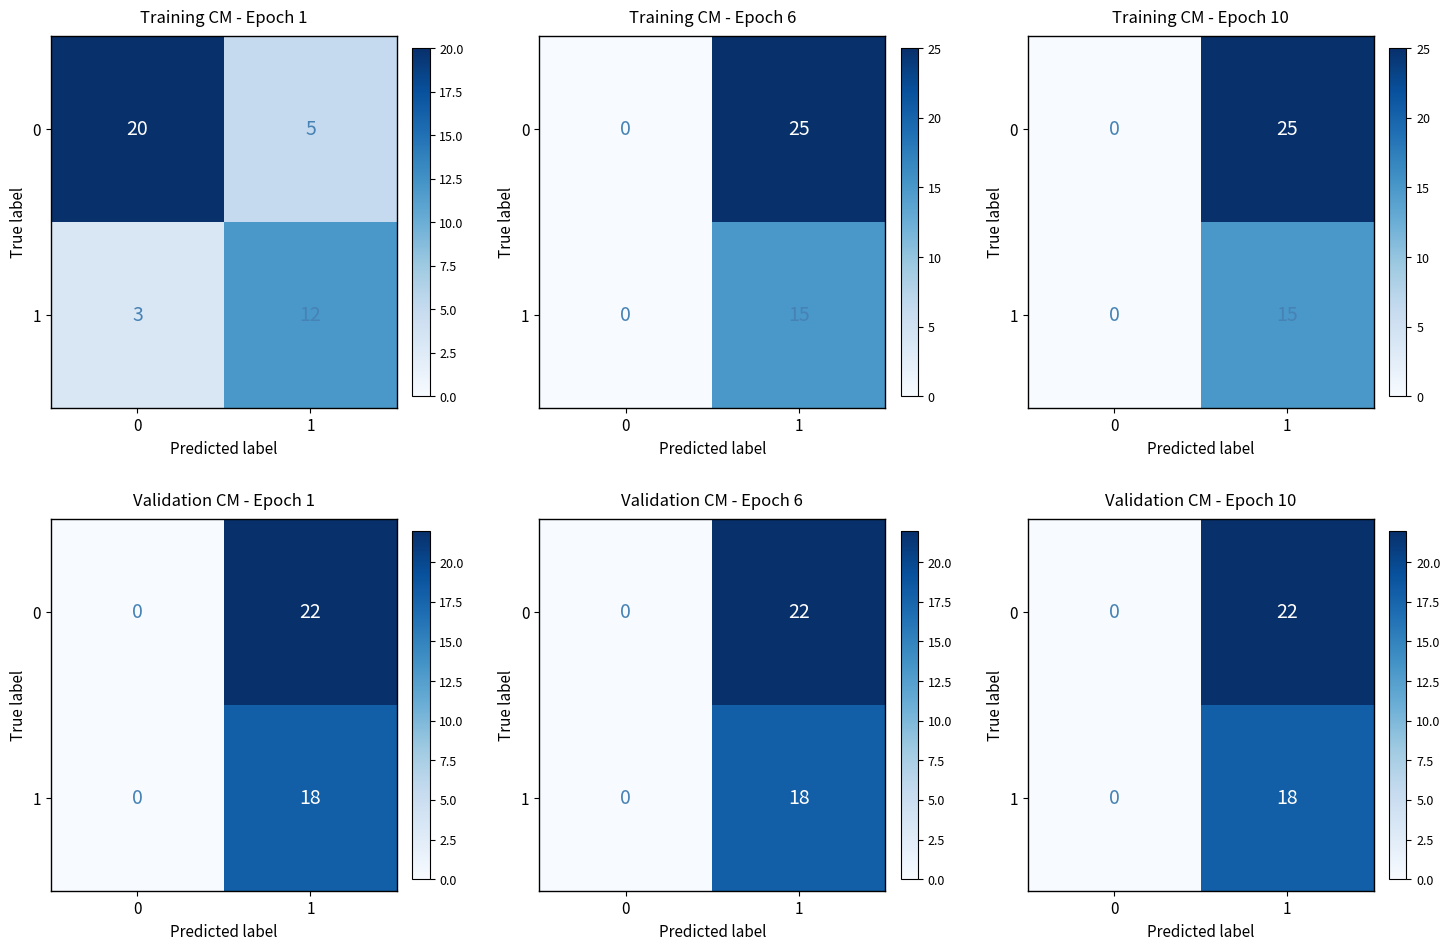

At which category does the chart reach its peak across all series?

1